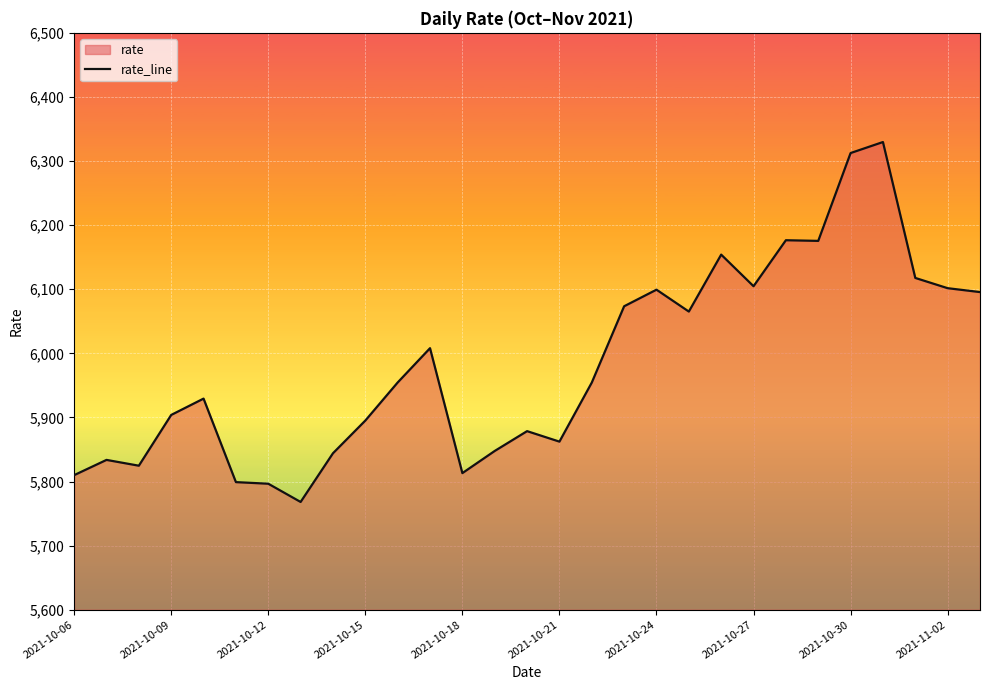

Read the value at 23.

6175.4